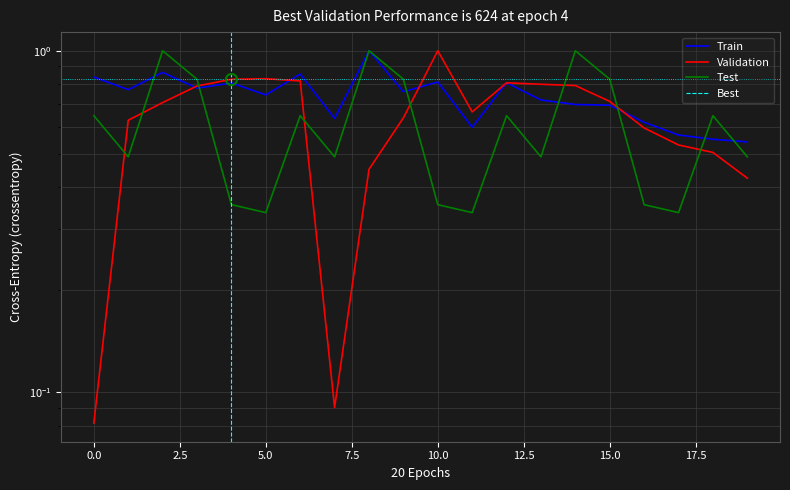

What is the difference between the second highest and minimum values in the Validation series?

0.7